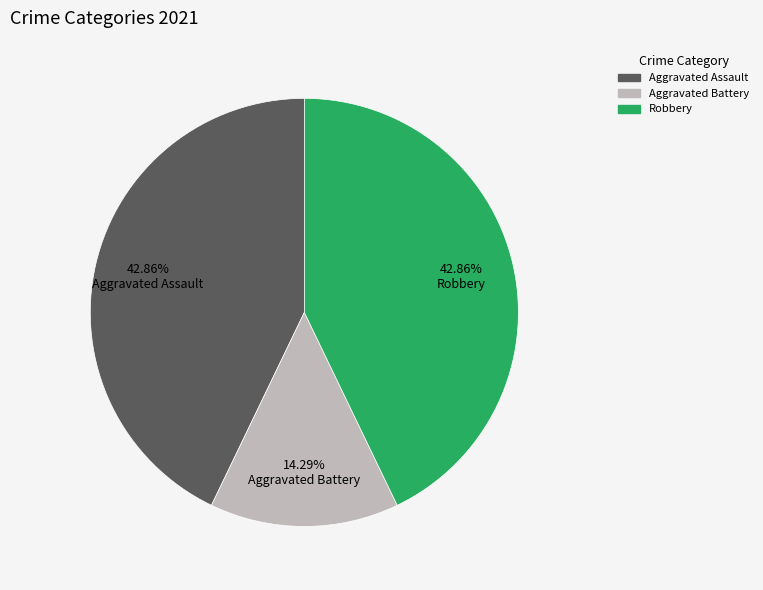

Does any single category account for the majority?

No